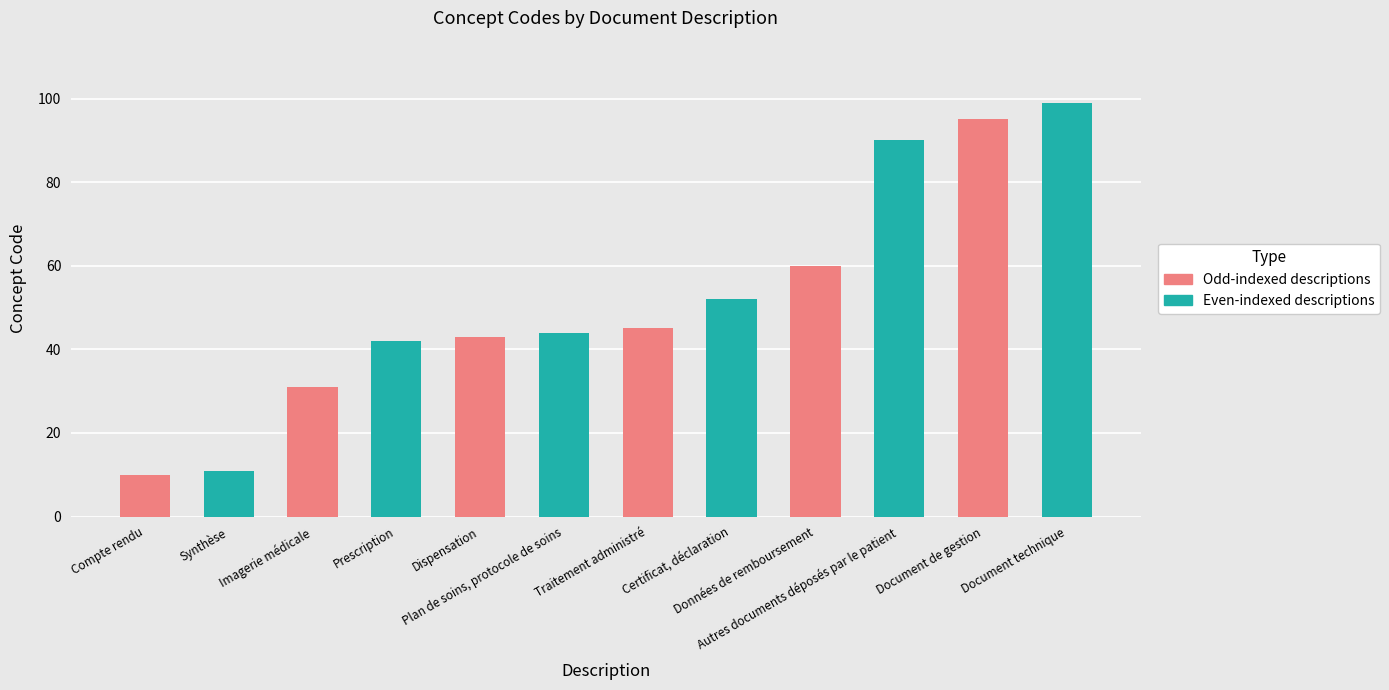

What is the value of the 1st bar from the left?

10